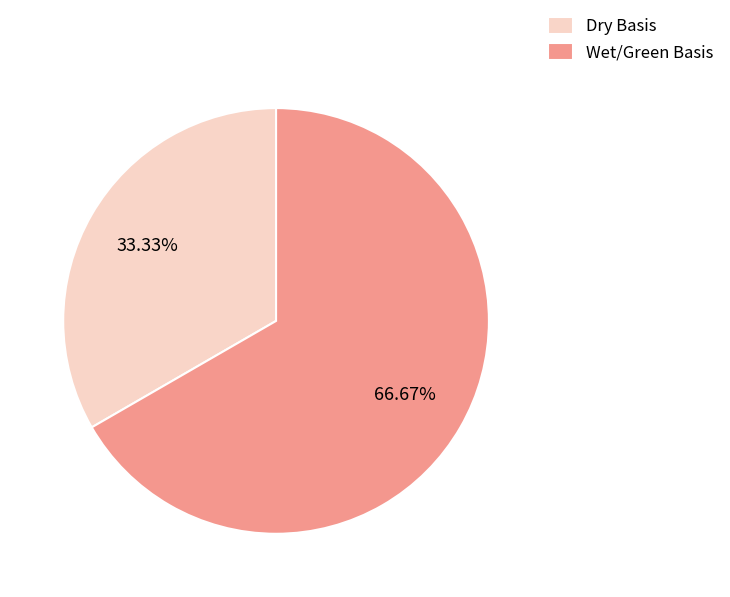

Which category has the smallest portion of the pie?

Dry Basis